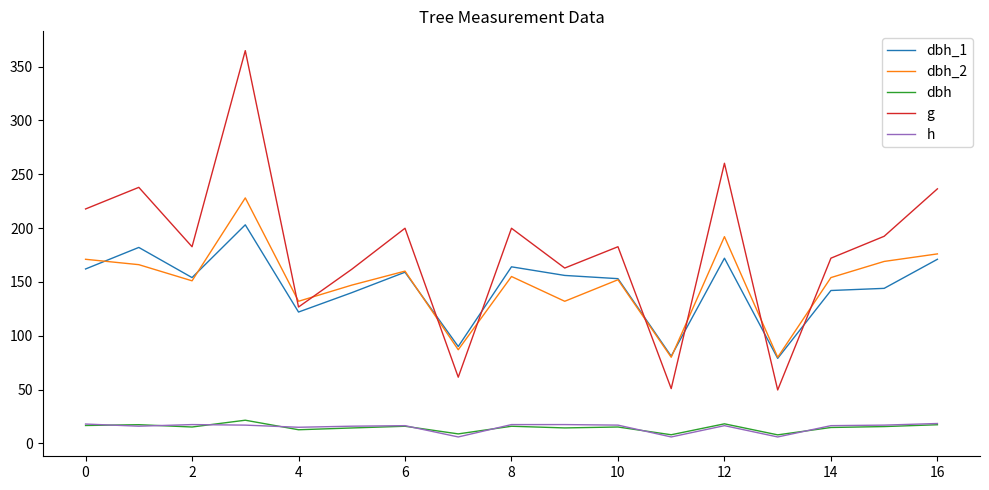

What is the maximum value for g?

364.7